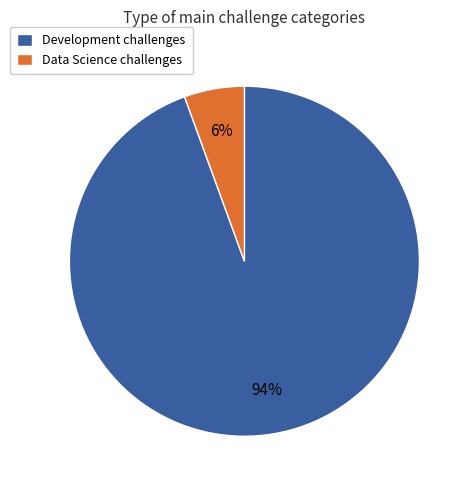

Is it true that Development challenges is 94% of the pie?

True